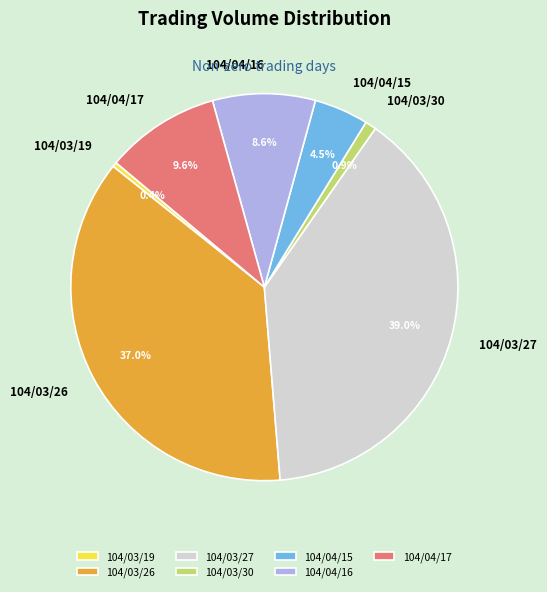

Count the number of slices in the pie.

7